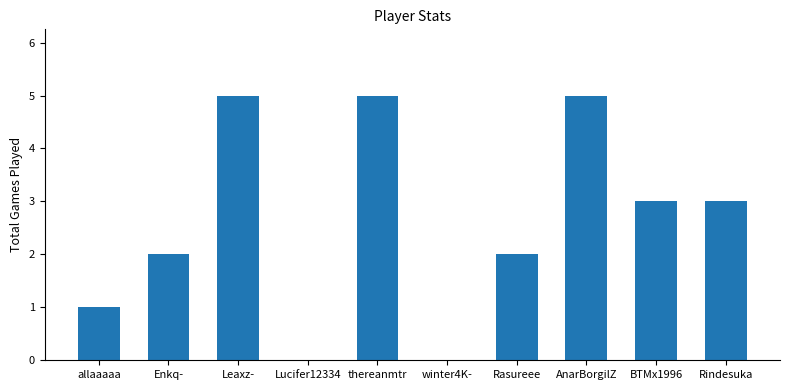

Between Leaxz- and winter4K-, which is larger?

Leaxz-